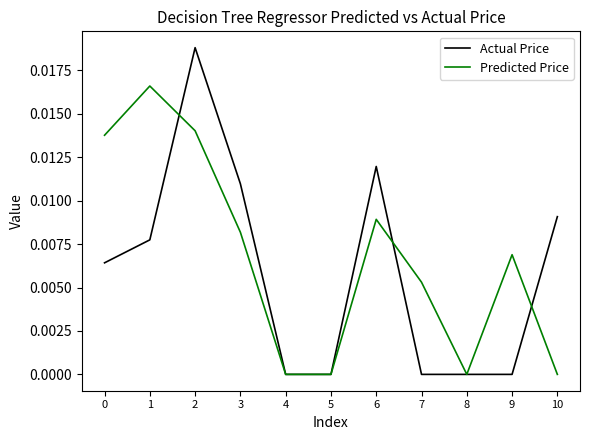

Rank the series by their average value, from highest to lowest.

Predicted Price, Actual Price